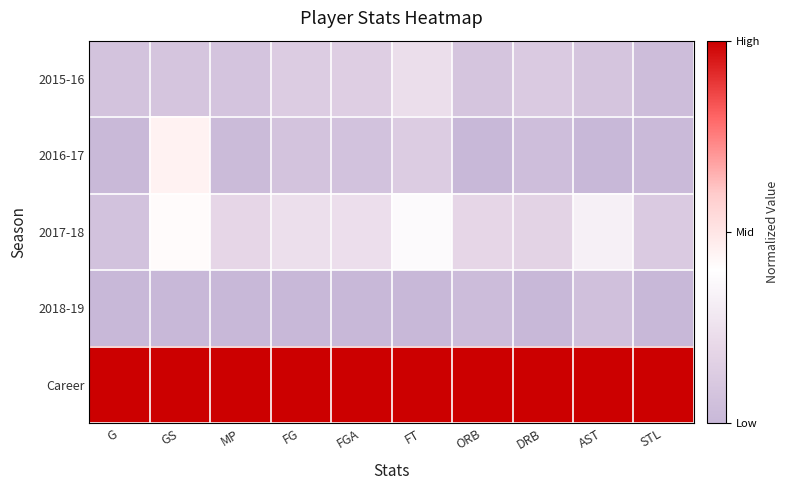

Rank the series by their maximum value, from highest to lowest.

Career, 2016-17, 2017-18, 2015-16, 2018-19